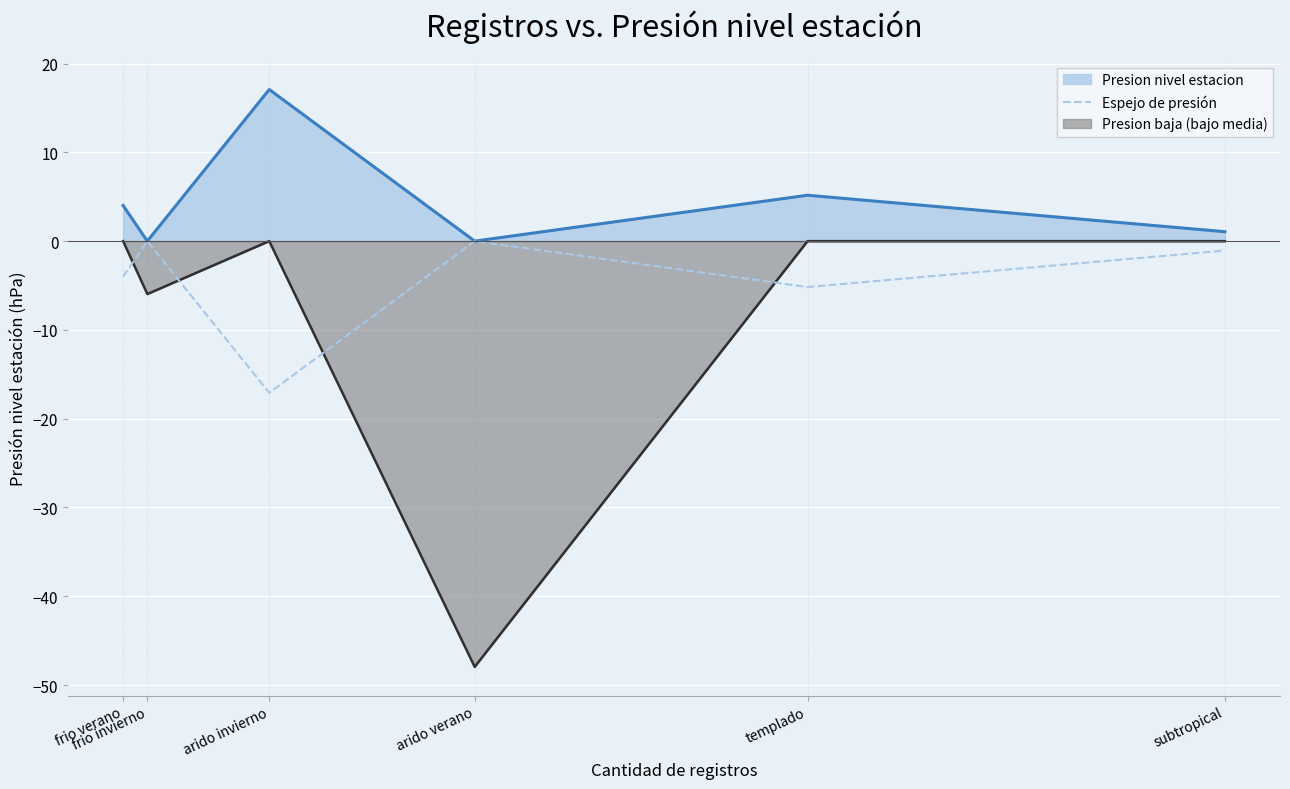

What is the label of the 5th point from the left?

templado